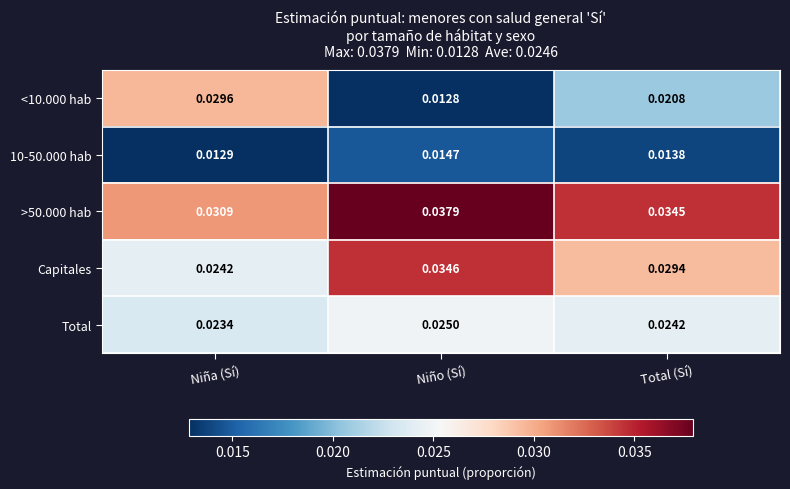

At which category does the chart reach its peak across all series?

Niño (Sí)